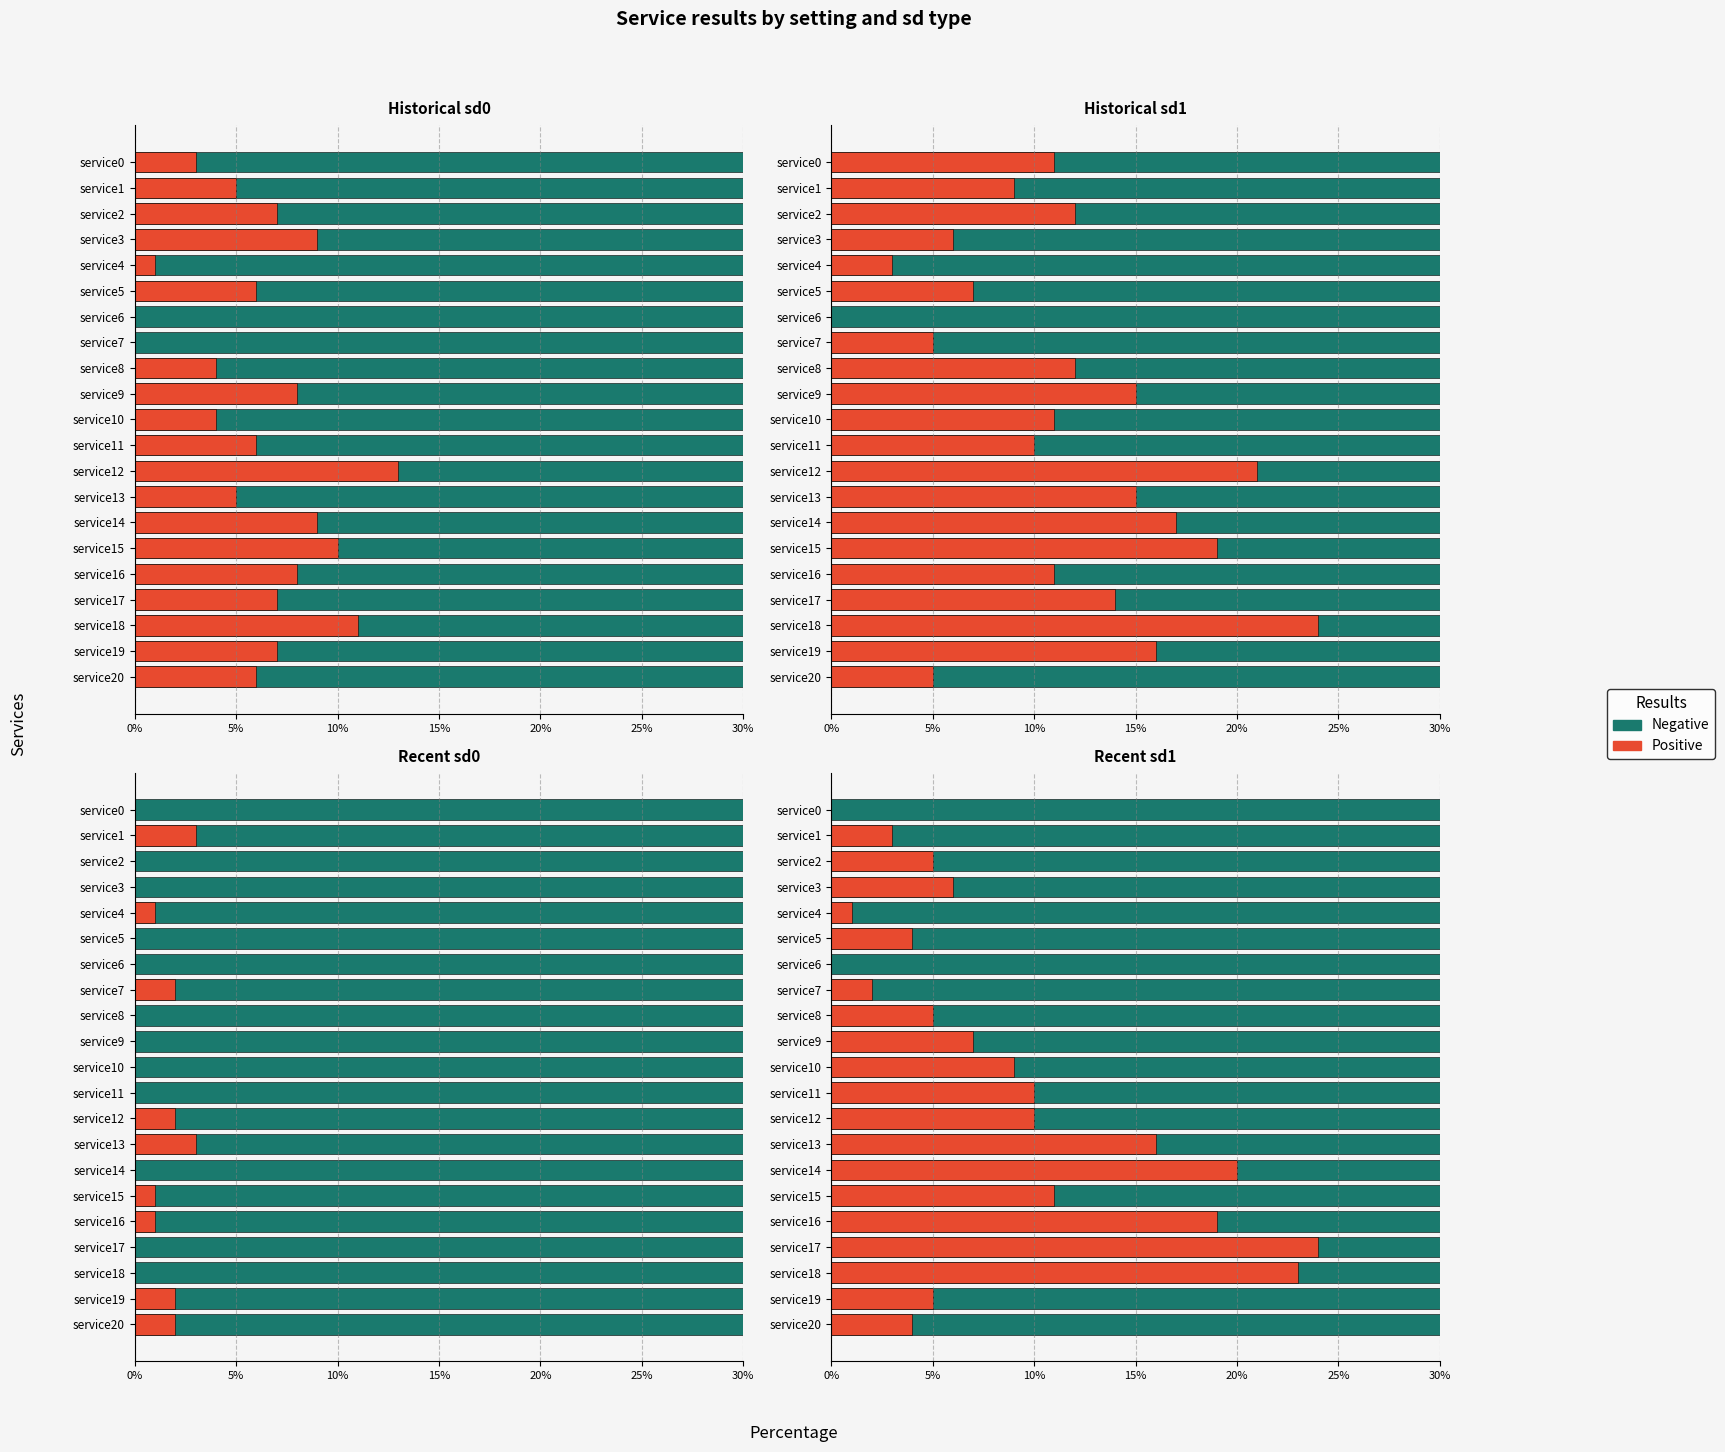

The Negative series shows 97.0 at service1. True or false?

True